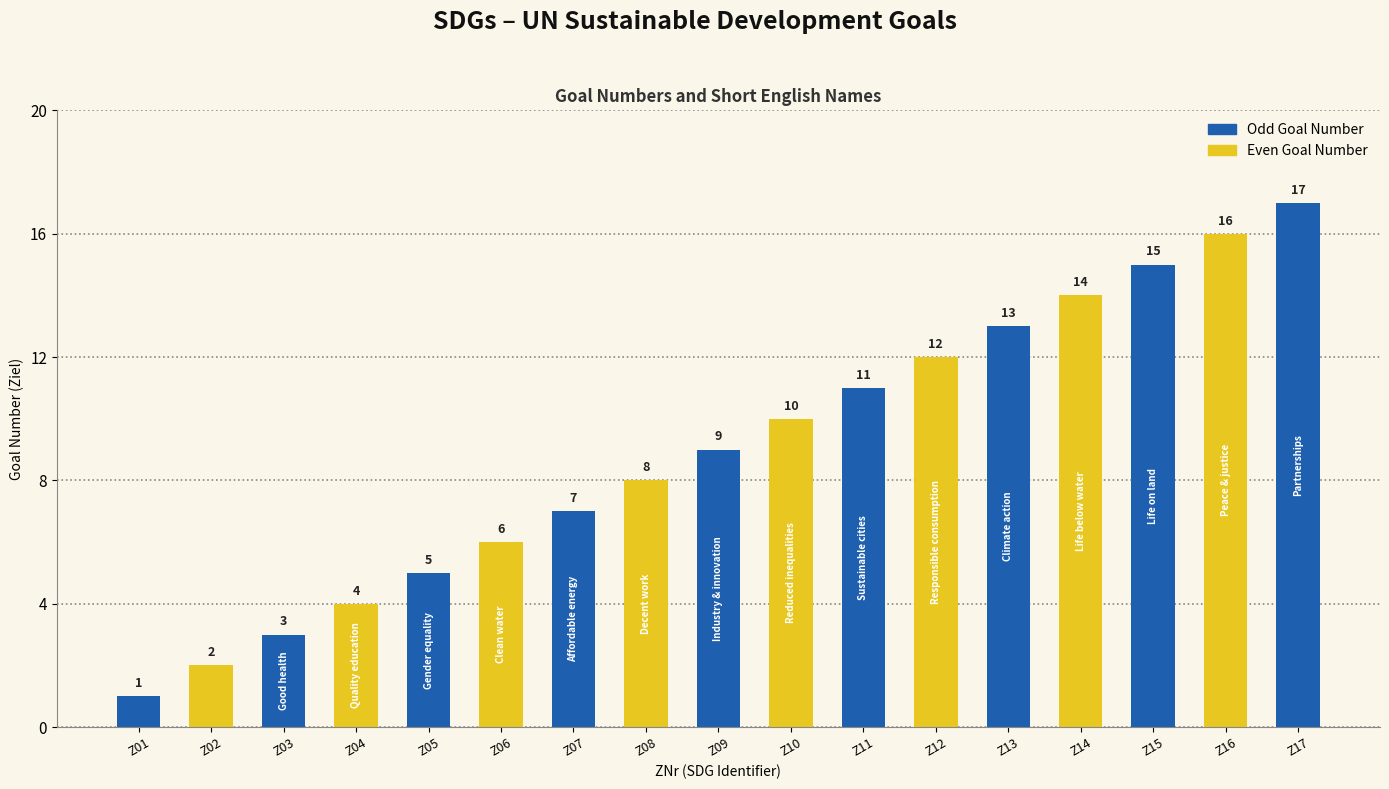

What is the smallest value displayed?

1